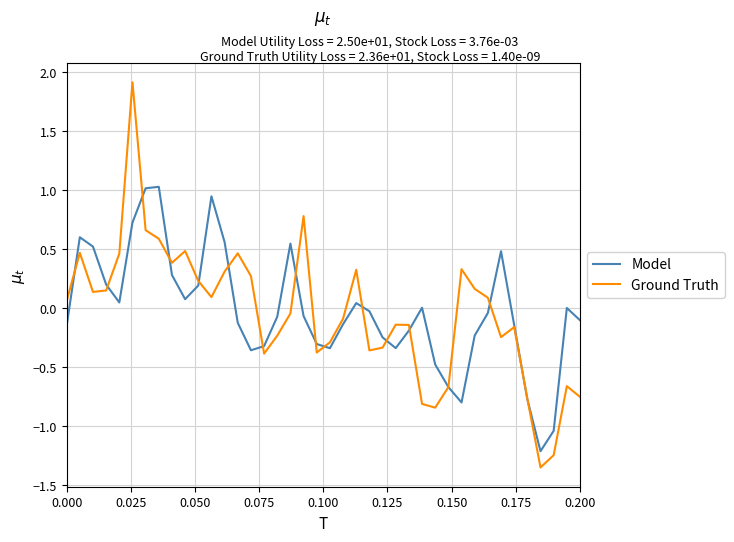

Rank the series by their maximum value, from highest to lowest.

Ground Truth, Model